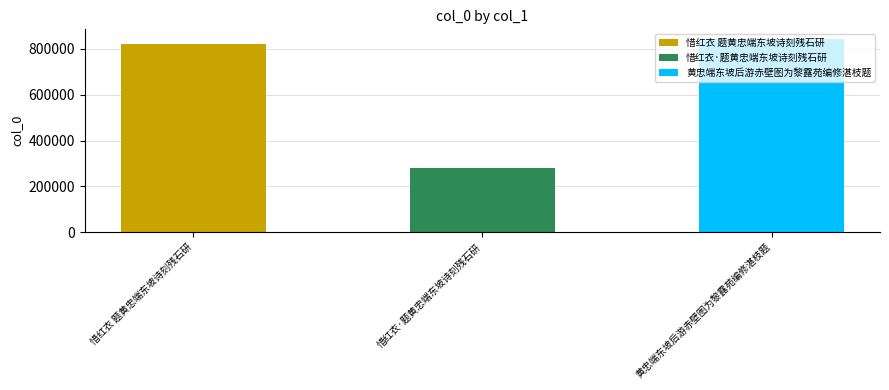

What is the difference between the maximum and second lowest values?

20517